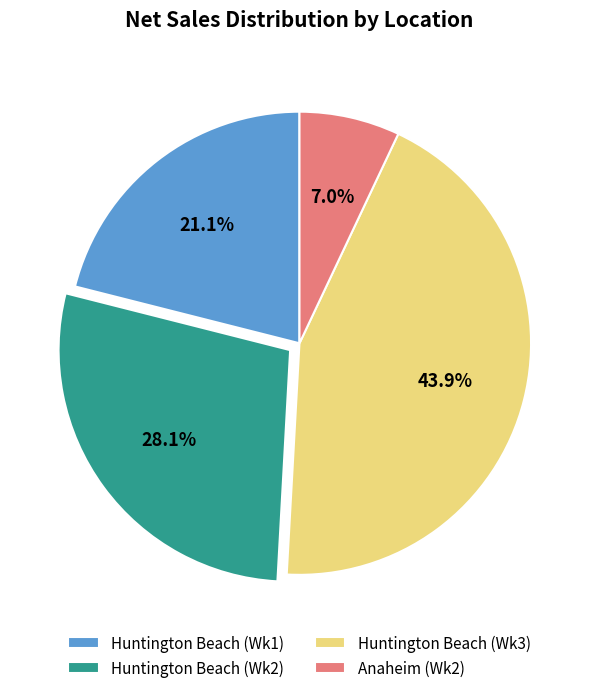

Approximately how many times larger is the value at Huntington Beach (Wk1) compared to Huntington Beach (Wk3)?

0.5